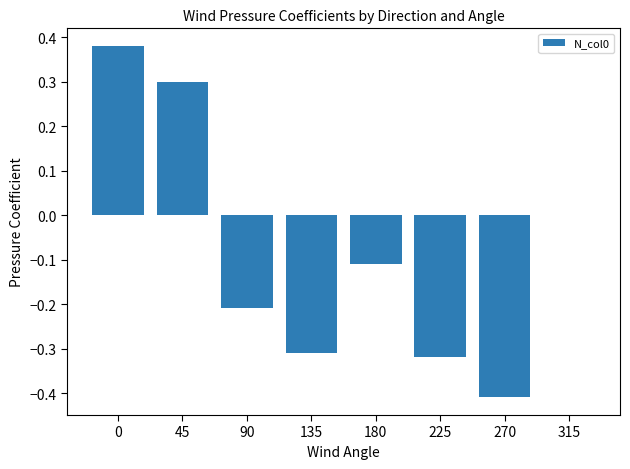

Count the number of data series in this chart.

1